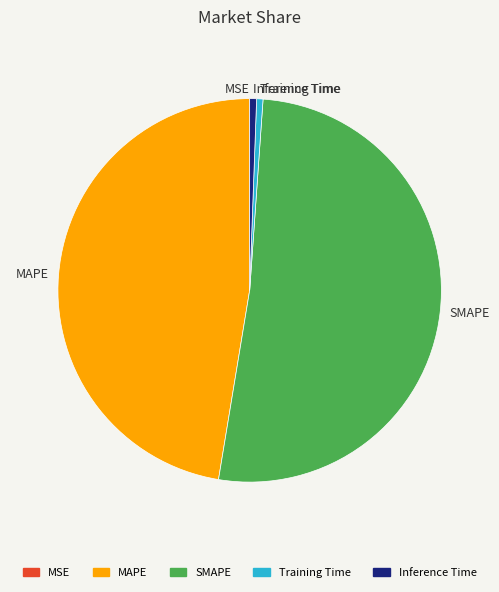

Is the sum of SMAPE and Inference Time greater than half?

Yes